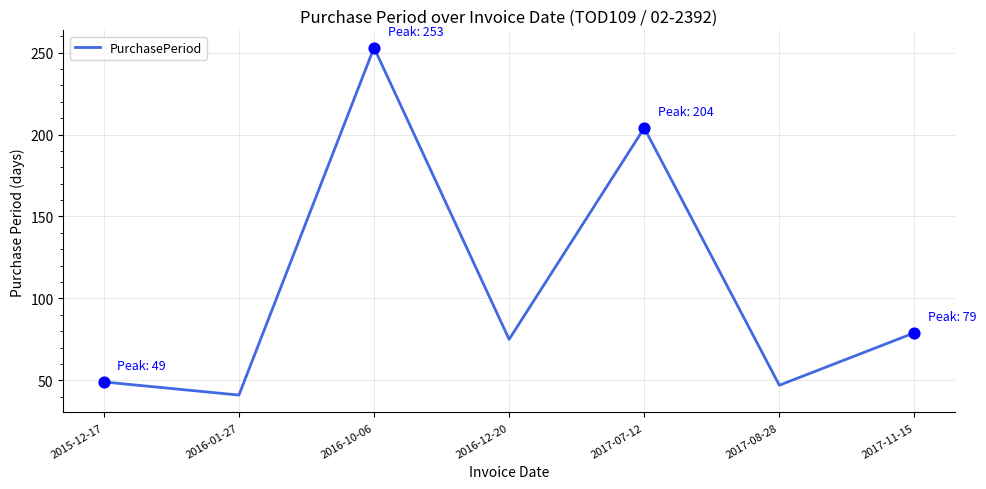

Between 2017-07-12 and 2016-12-20, which is larger?

2017-07-12